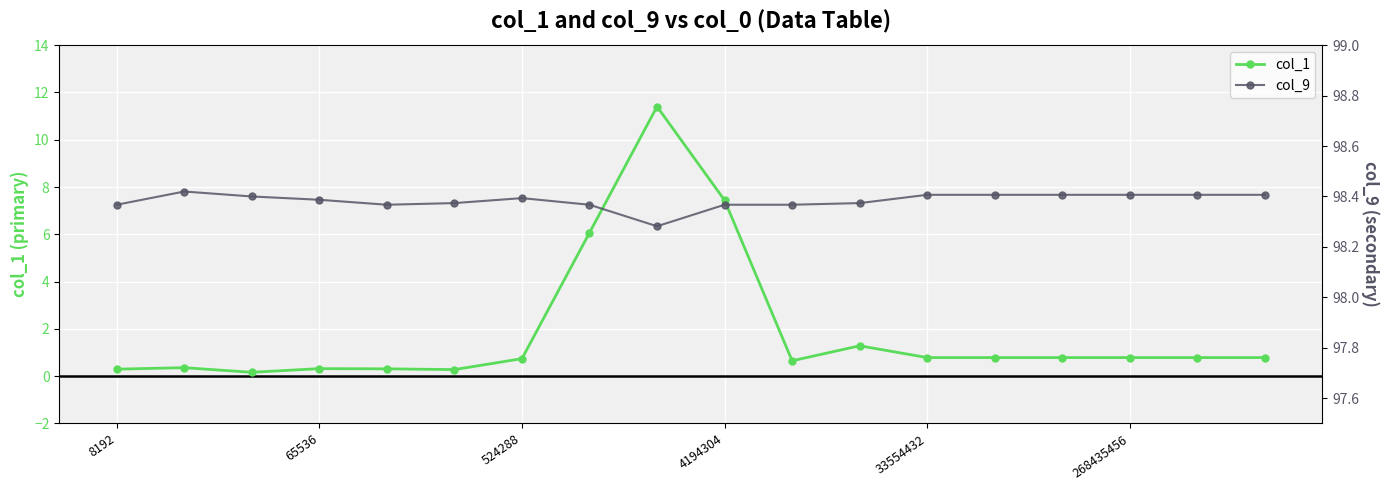

What is the value of the col_9 point at the 12th from the left?

98.4